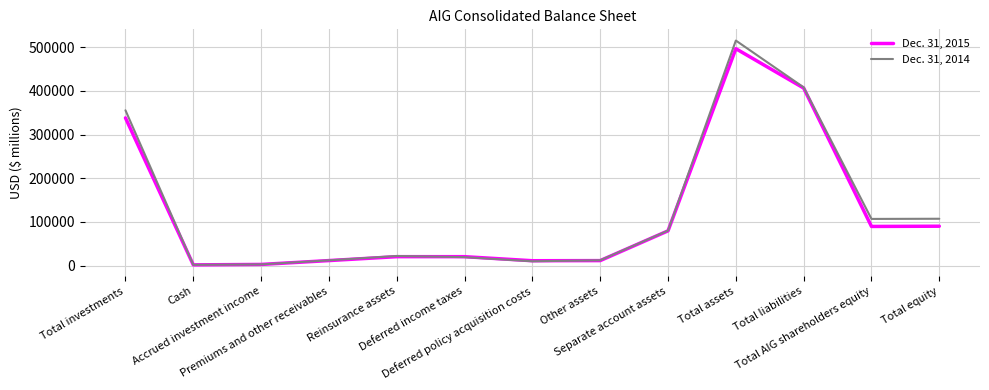

What is the maximum value shown in the chart?

515581